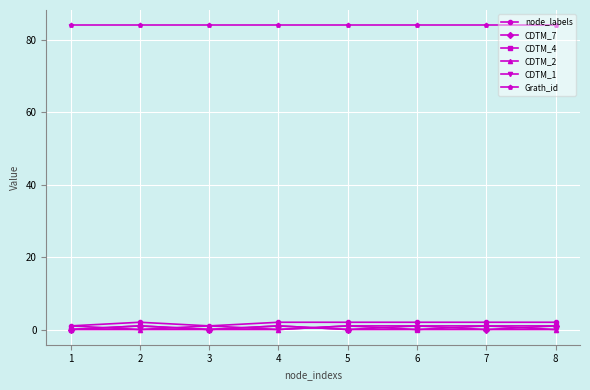

What is the value of the CDTM_2 point at the 5th from the left?

1